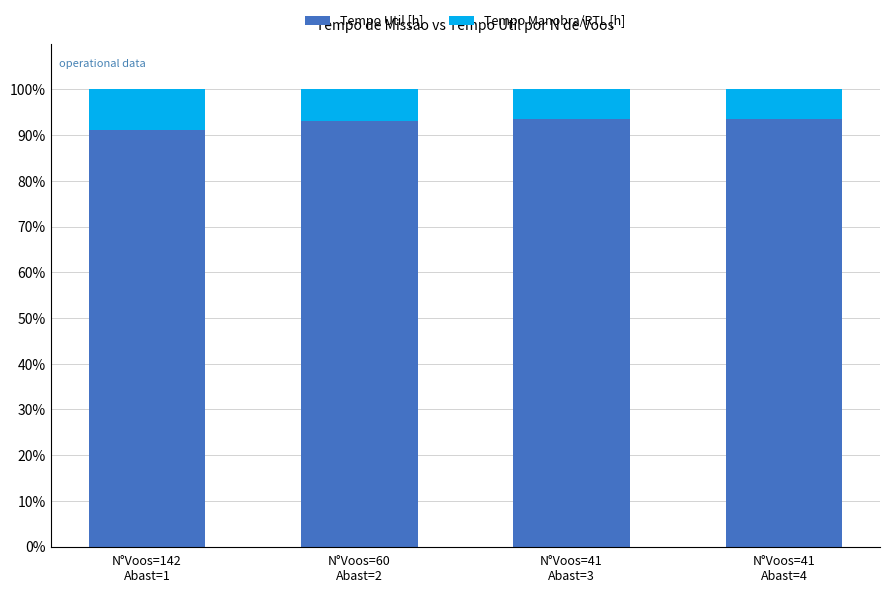

What are all the series names shown in the legend?

Tempo Util [h], Tempo Manobra/RTL [h]